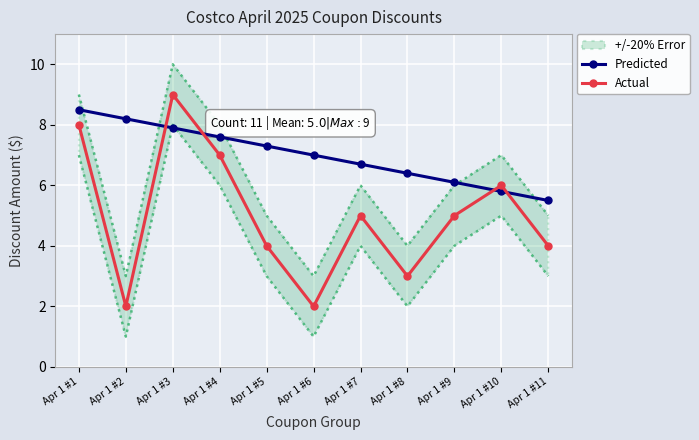

Rank the series by their average value, from lowest to highest.

Actual, Predicted